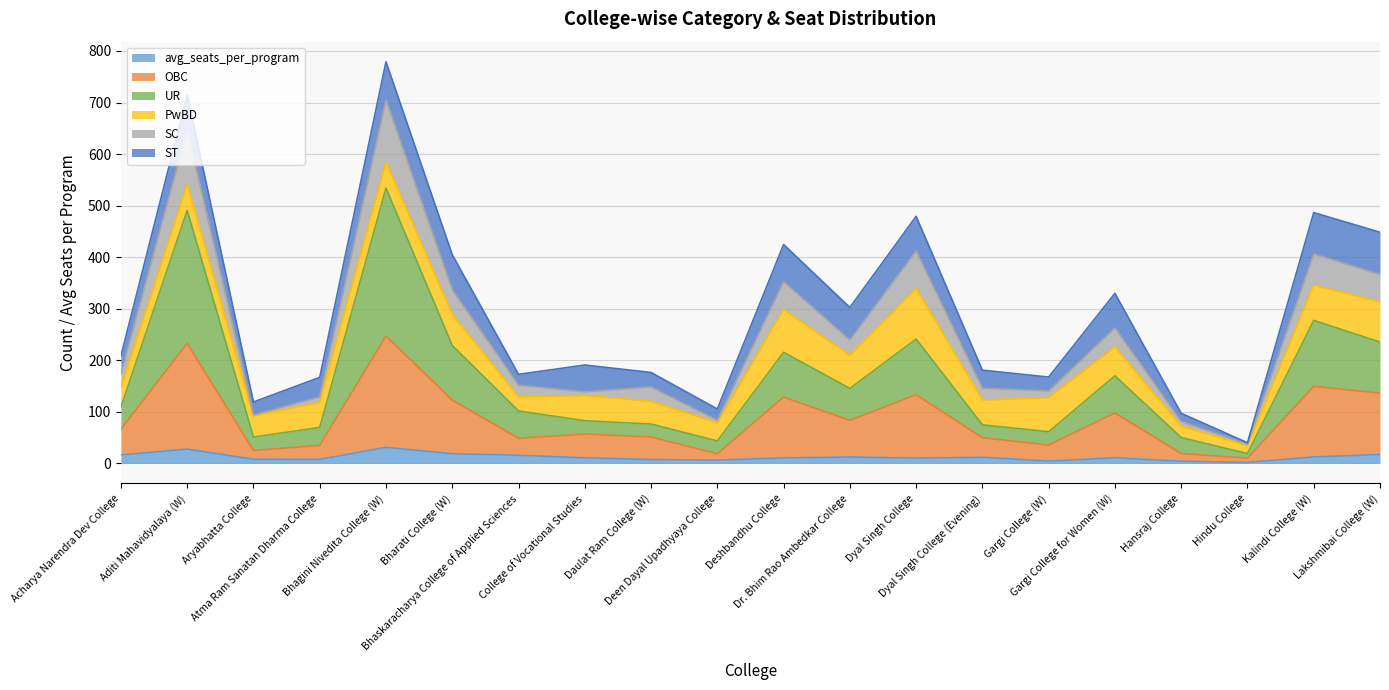

The avg_seats_per_program series shows 10.2 at Dyal Singh College. True or false?

True